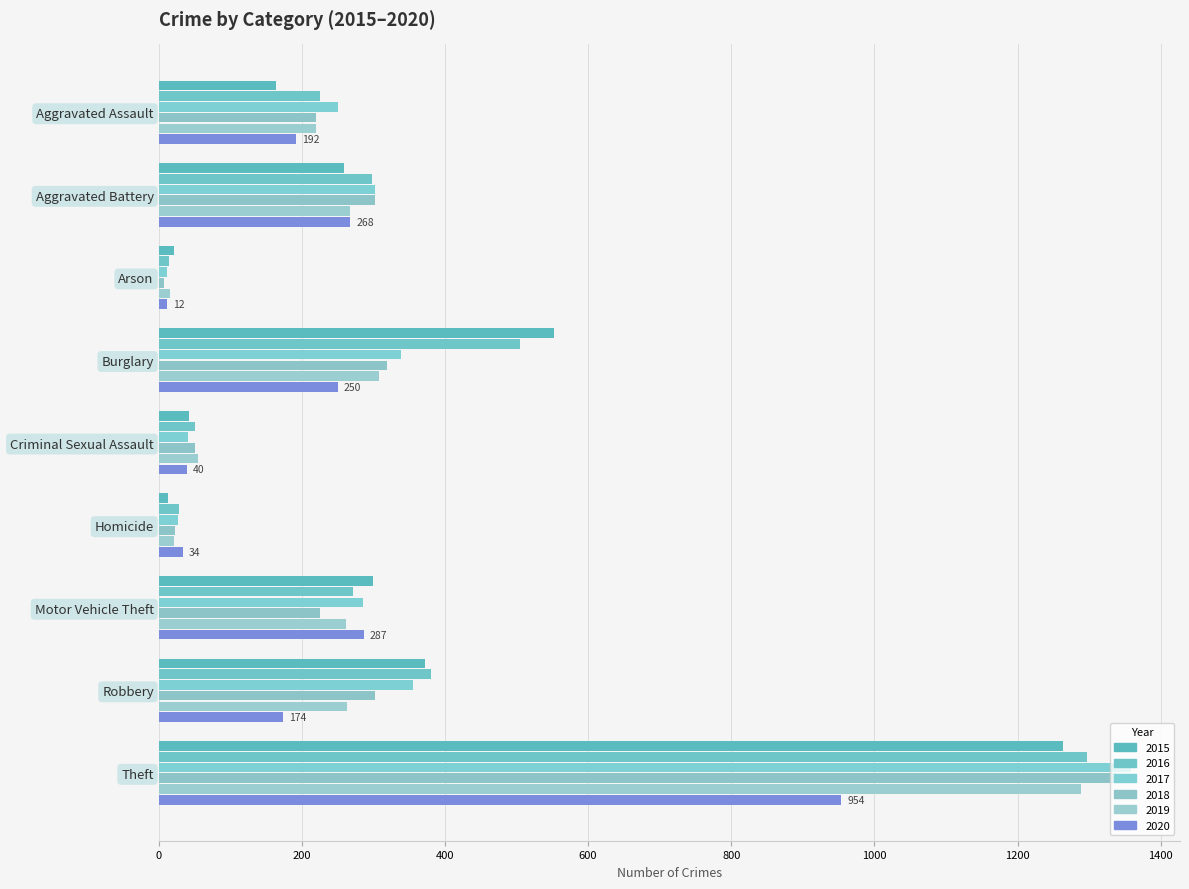

What is the difference between the maximum and minimum values in the 2017 series?

1347